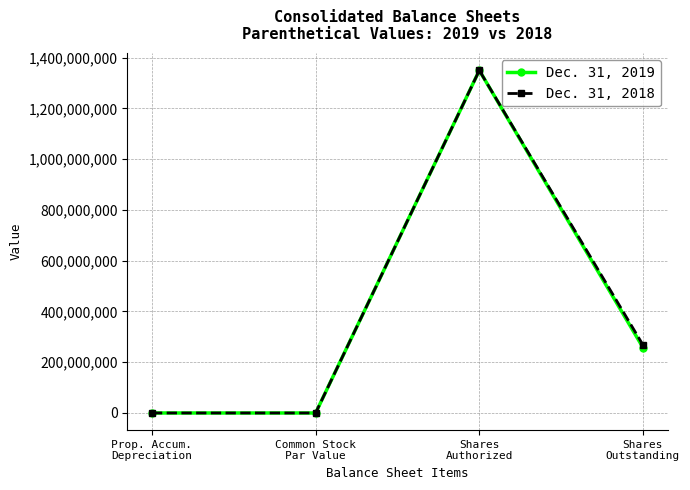

True or false: Dec. 31, 2018 has more than 0 points higher than both neighbors.

True